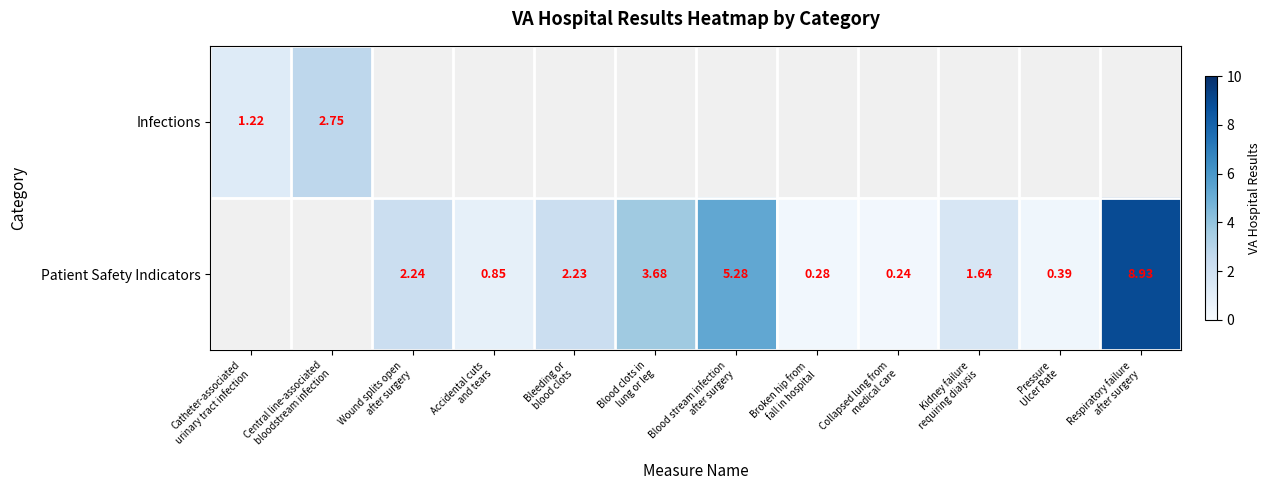

How many data points does each series have?

12